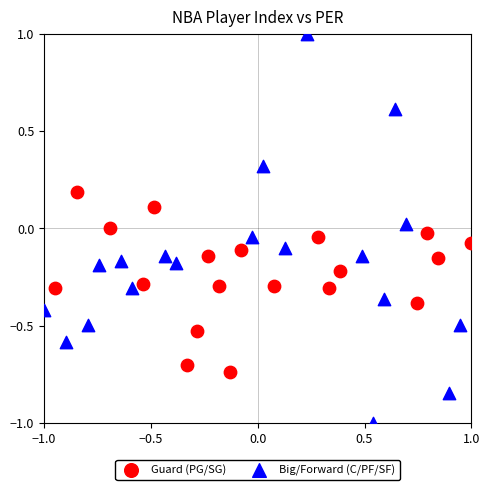

Which series has the widest spread of Y values?

Big/Forward (C/PF/SF)